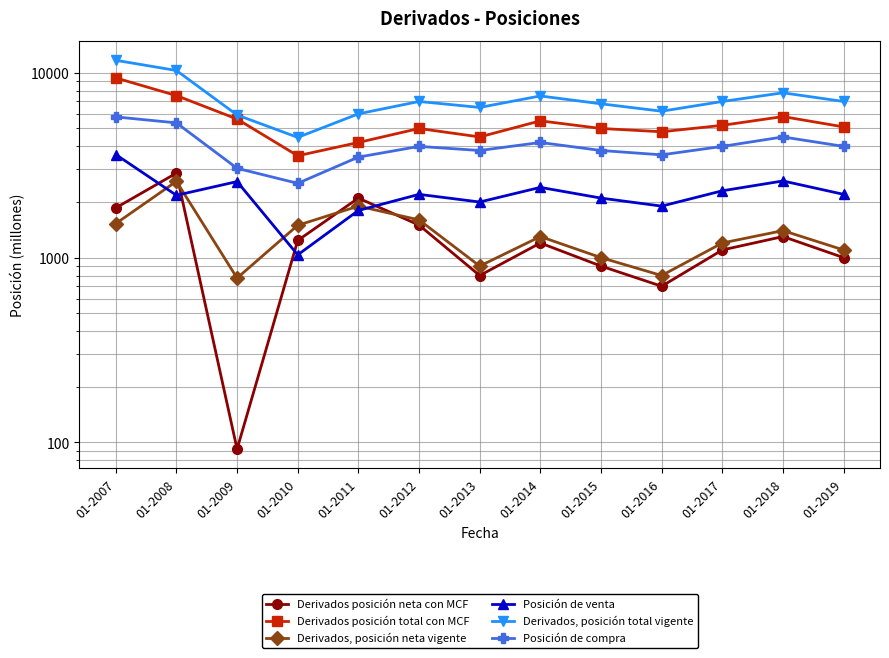

The Posición de venta series shows 2400 at 01-2014. True or false?

True